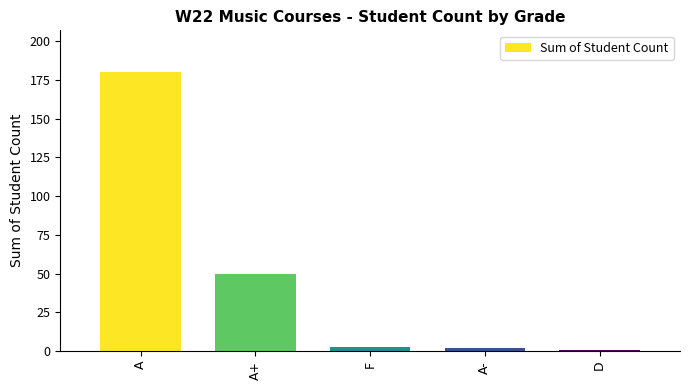

Where does the data first go above 3?

A